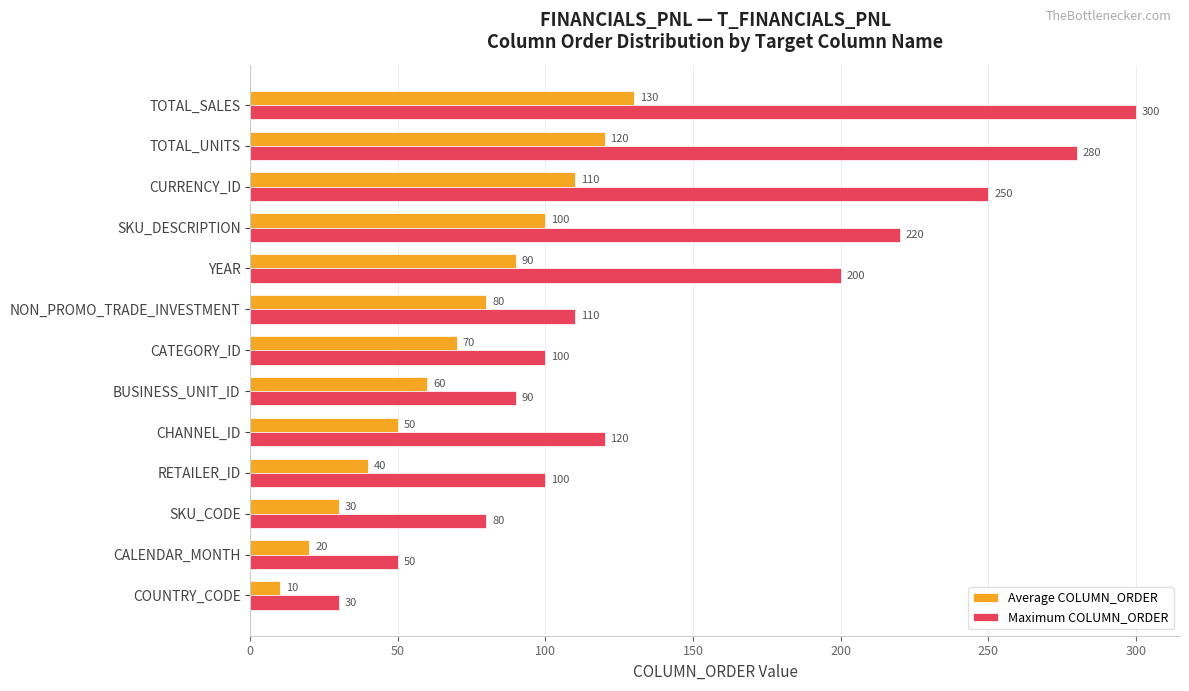

True or false: Maximum COLUMN_ORDER has a value of 382 at SKU_DESCRIPTION.

False